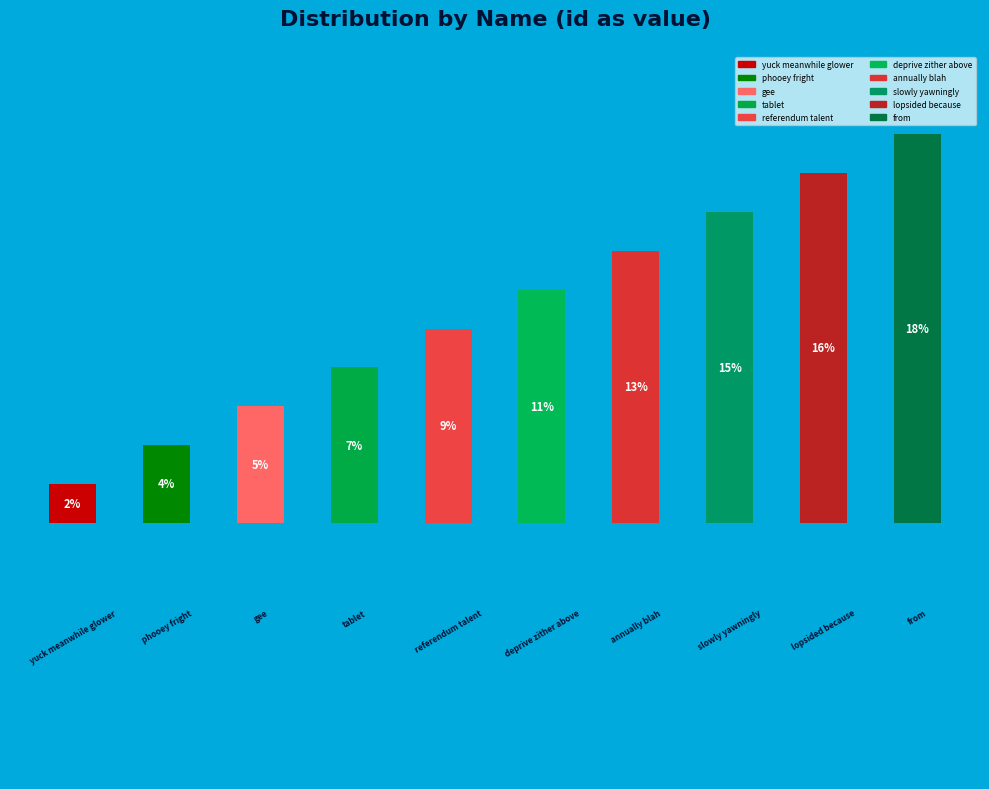

Which category has the smallest portion of the pie?

yuck meanwhile glower